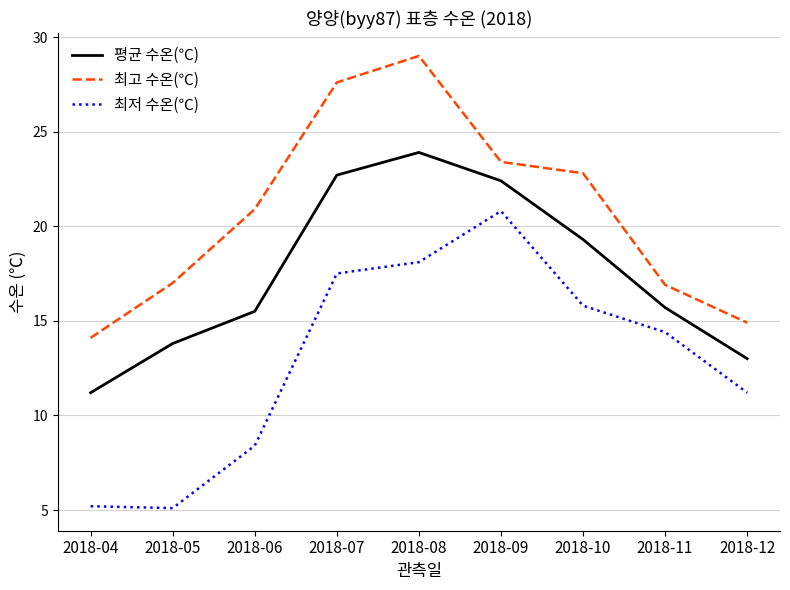

True or false: 최저 수온(℃) and 최고 수온(℃) cross at least once.

False